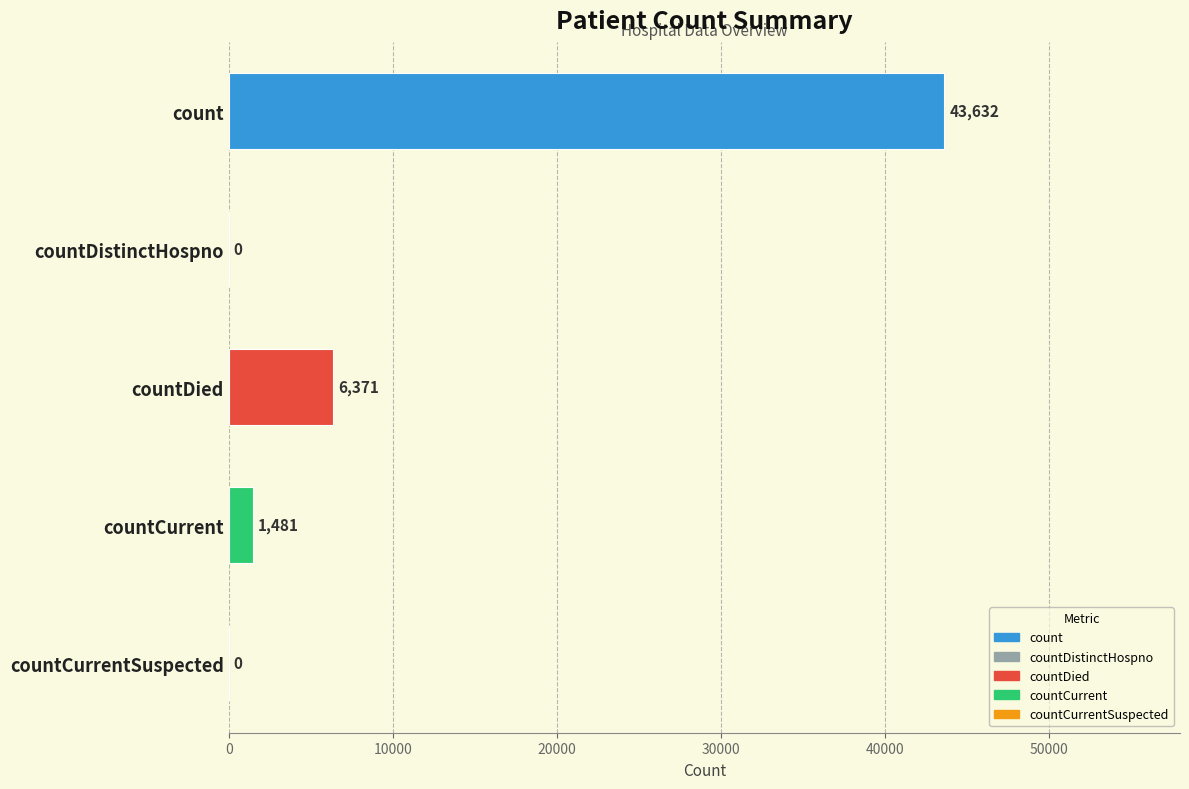

The chart shows a value of 14907 at countDistinctHospno. True or false?

False